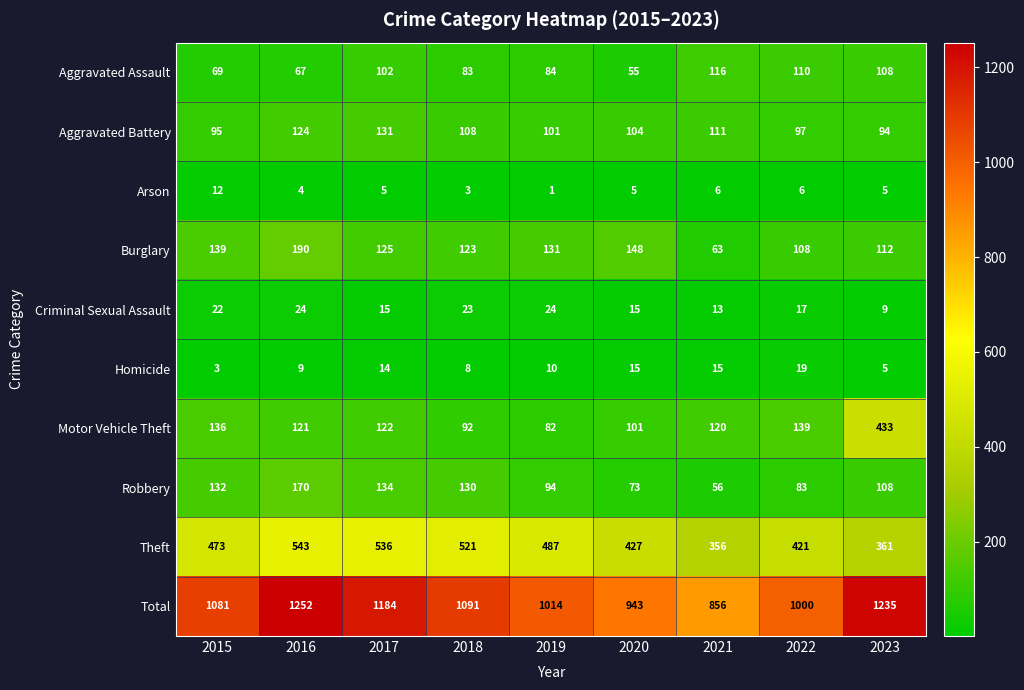

What is the greatest value displayed?

1252